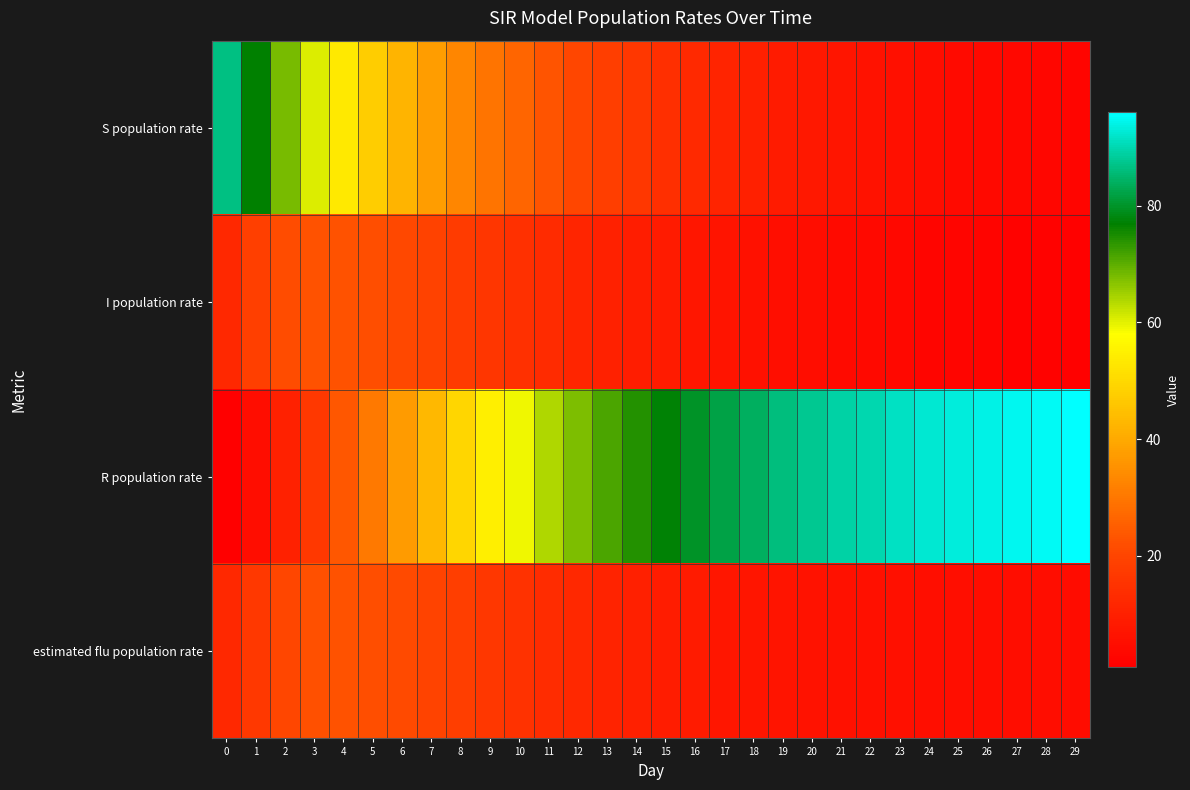

At which category is the sum across all series the highest?

4